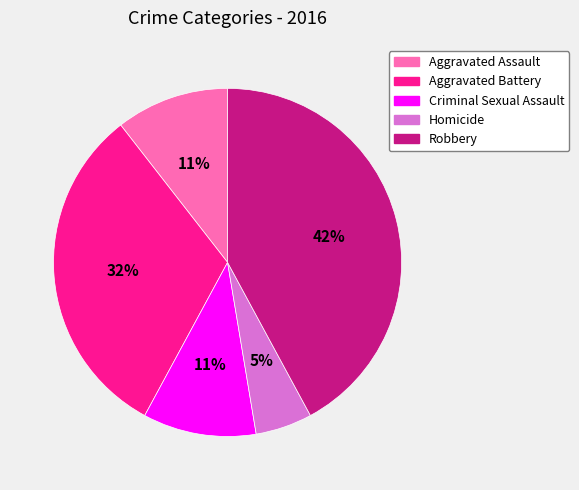

To the nearest percent, what is the difference between the largest and smallest slice percentages?

37%